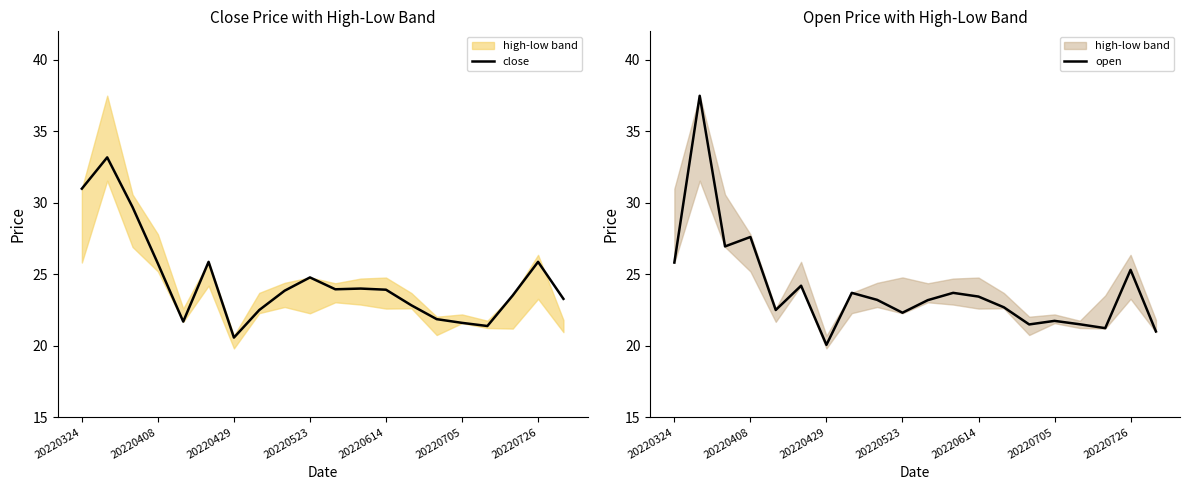

What position from the right is 13?

7